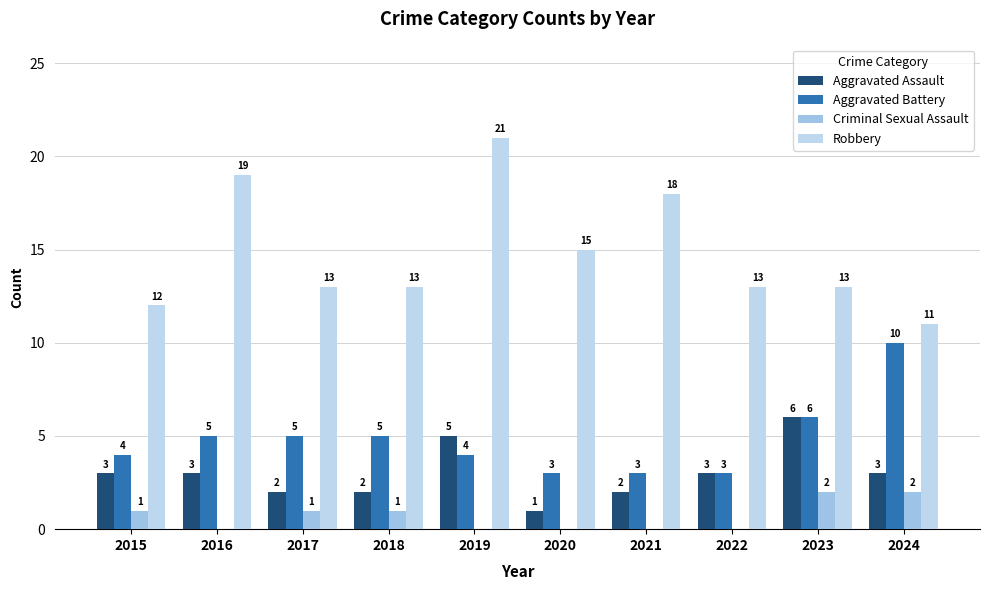

What is the difference between the maximum and minimum values in the Aggravated Assault series?

5